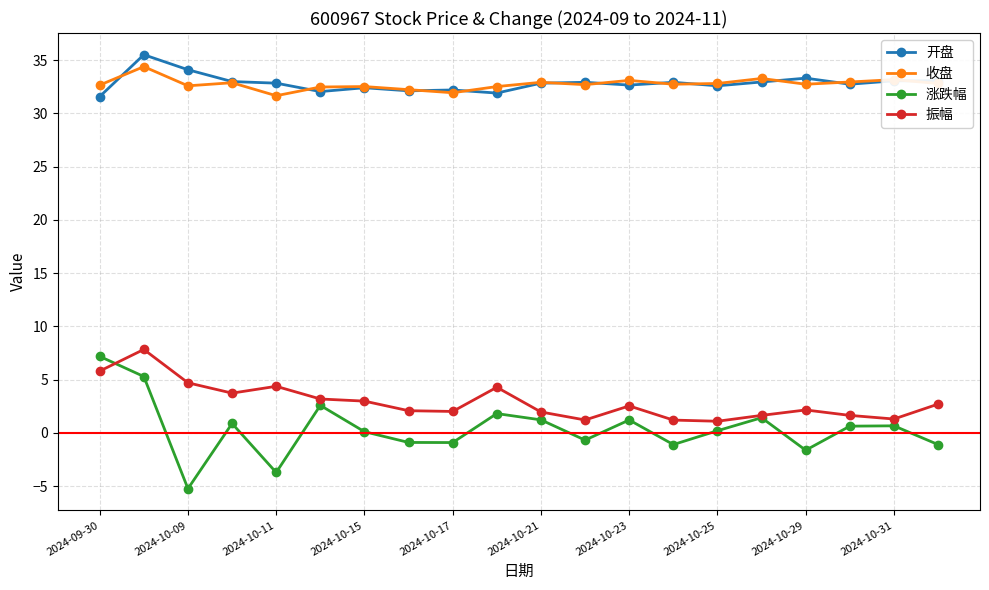

What is the value of the 涨跌幅 point at the 14th from the left?

-1.1